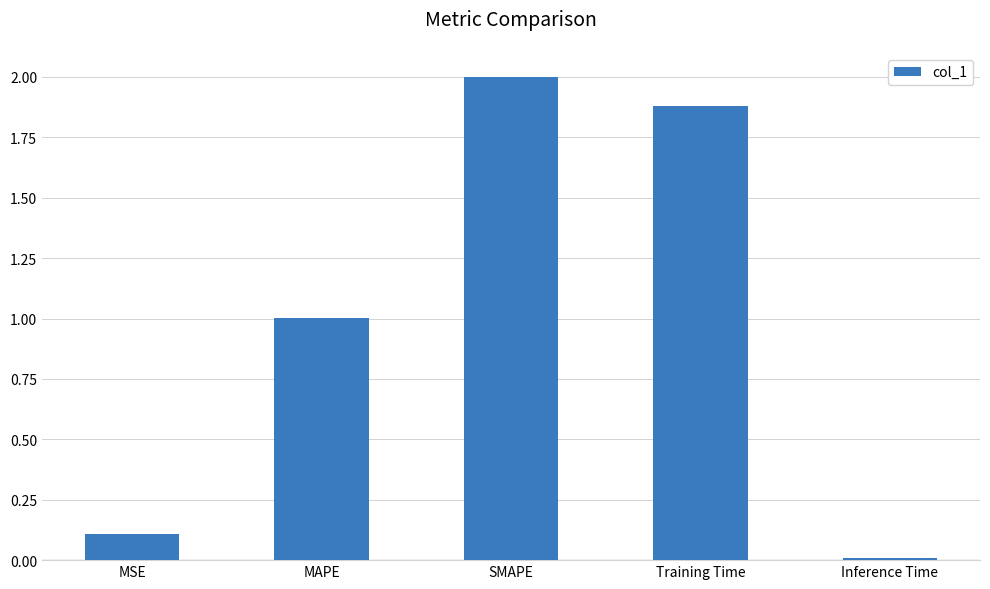

What is the approximate value at MSE?

0.1